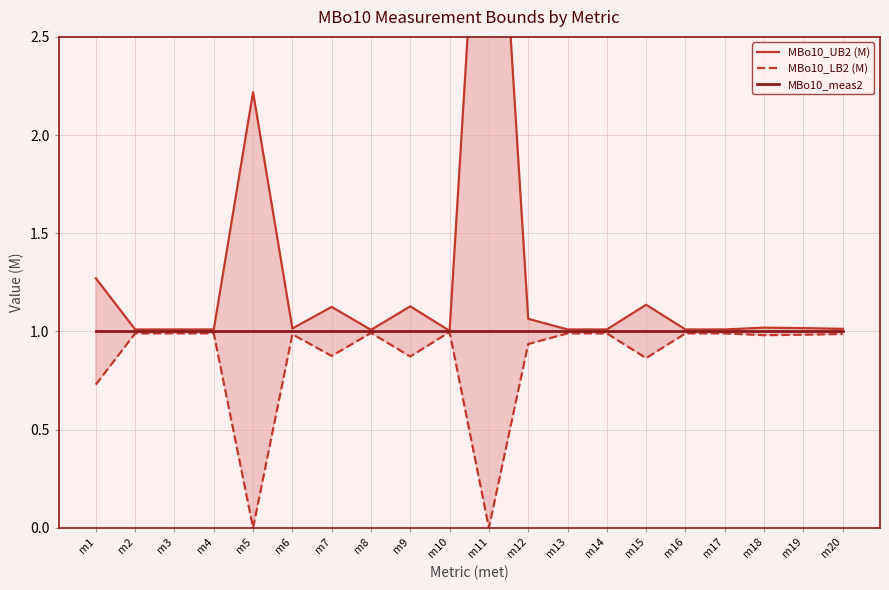

Rank the series by their average value, from lowest to highest.

MBo10_LB2 (M), MBo10_meas2, MBo10_UB2 (M)